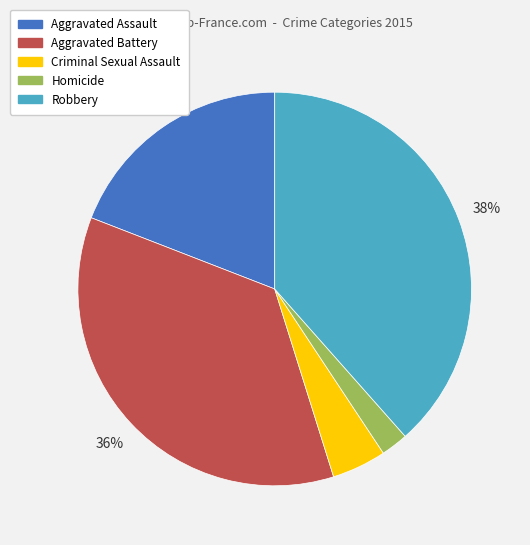

True or false: Homicide accounts for 2% of the total.

True